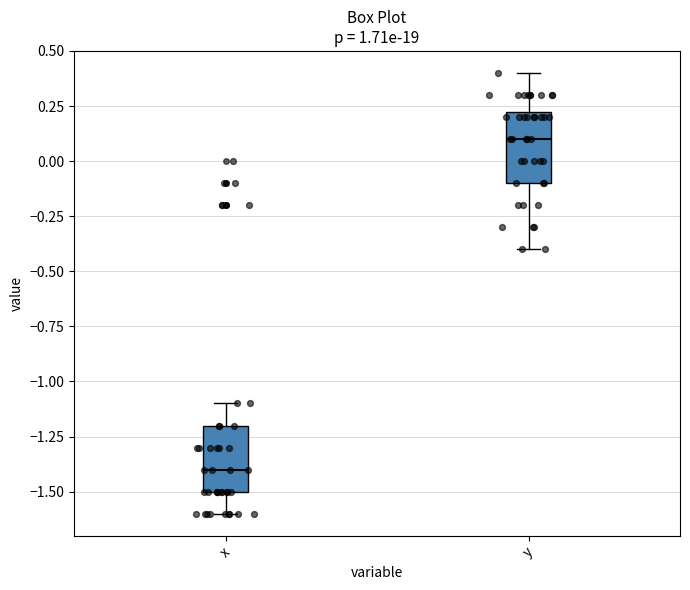

Which box's median line is the lowest?

x